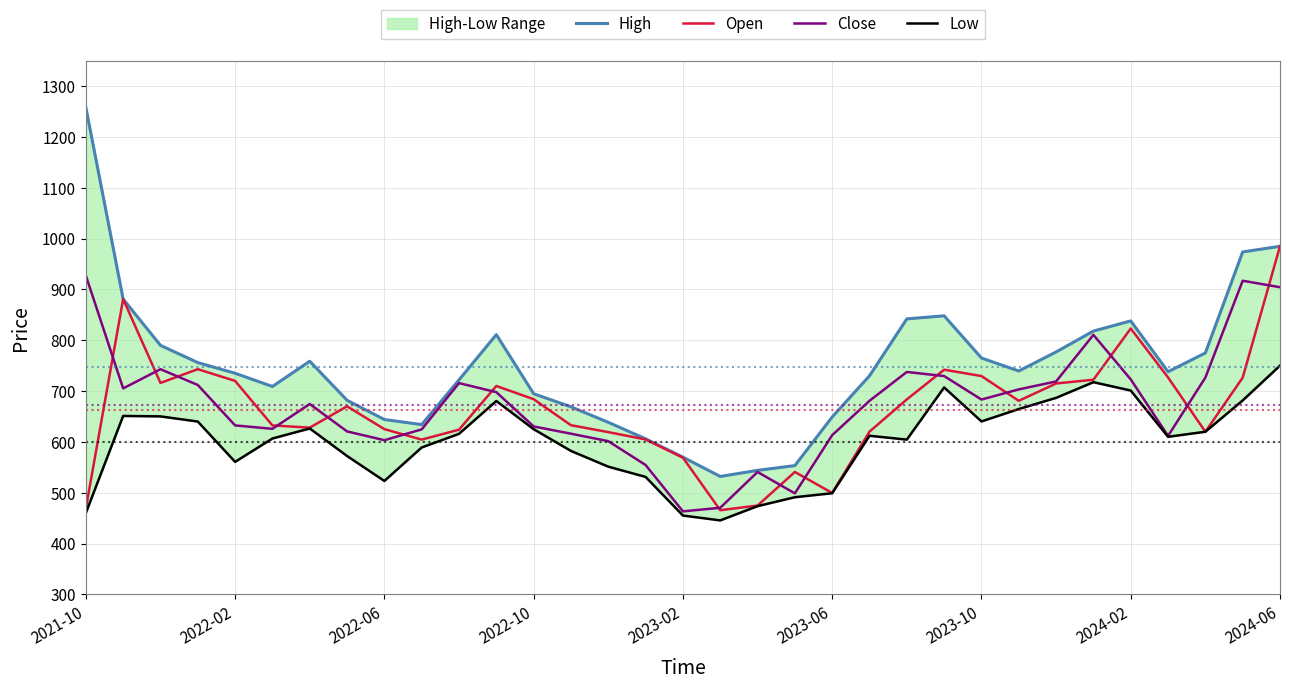

Where is Close nearest to the value 695?

11